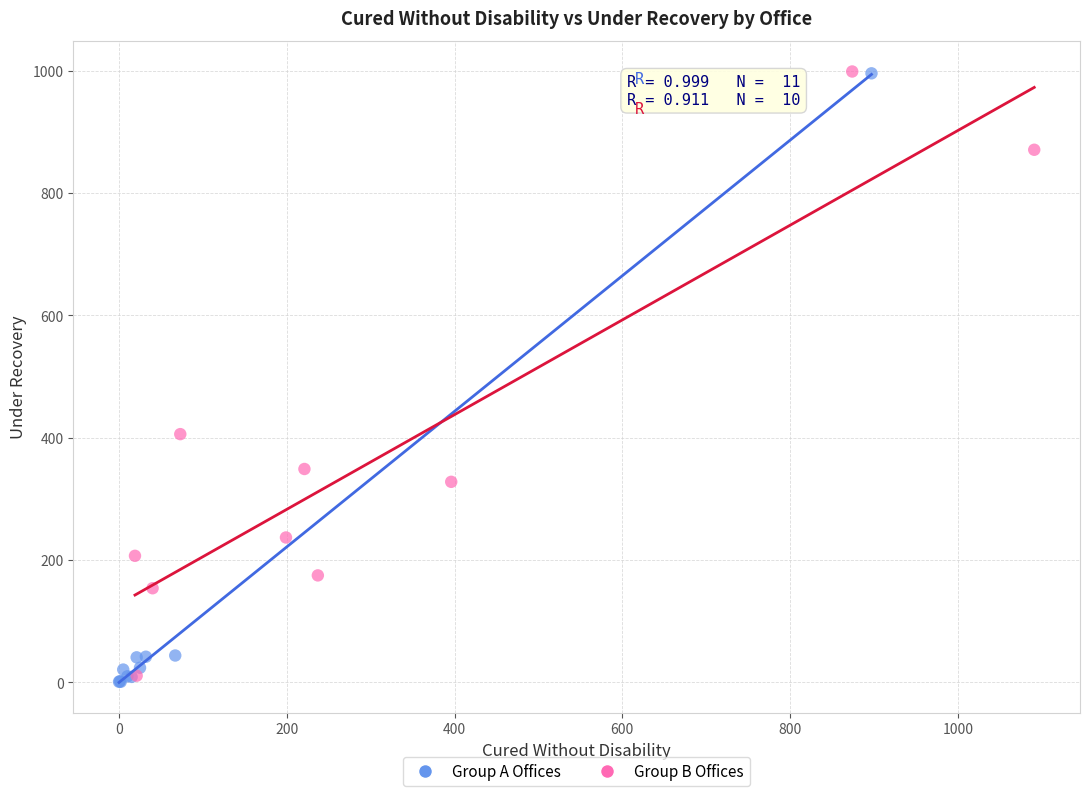

What are all the series names shown in the legend?

Group A Offices, Group B Offices